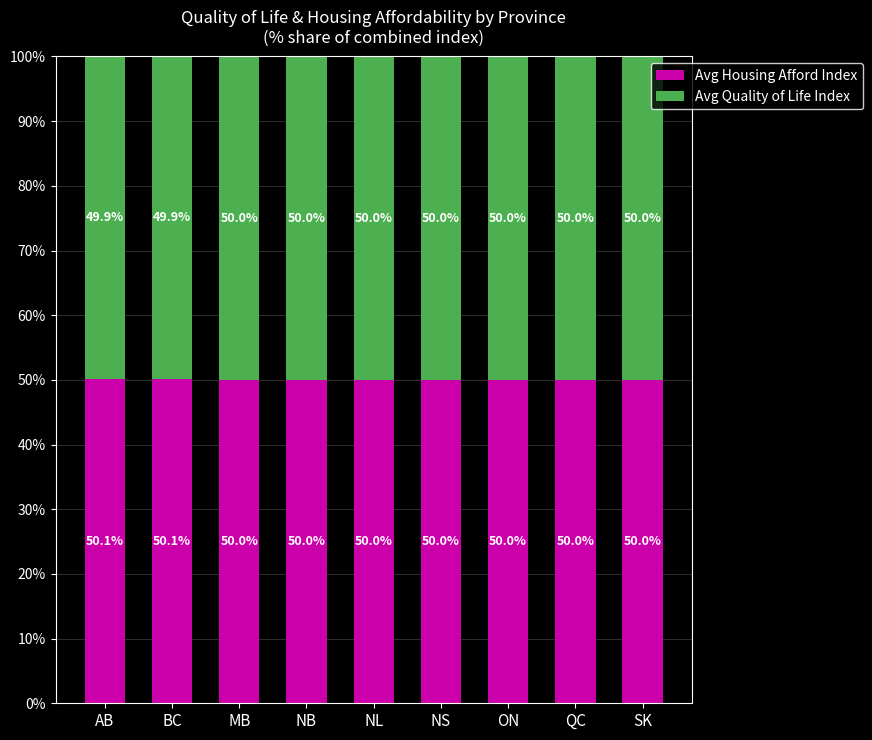

What is the value of the Avg Housing Afford Index bar at the 5th from the left?

50.0